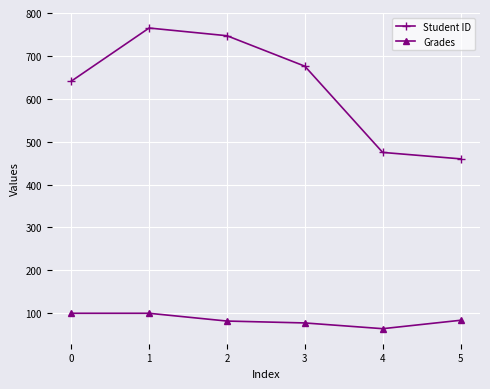

What is the difference between the maximum and second lowest values in the Grades series?

22.5